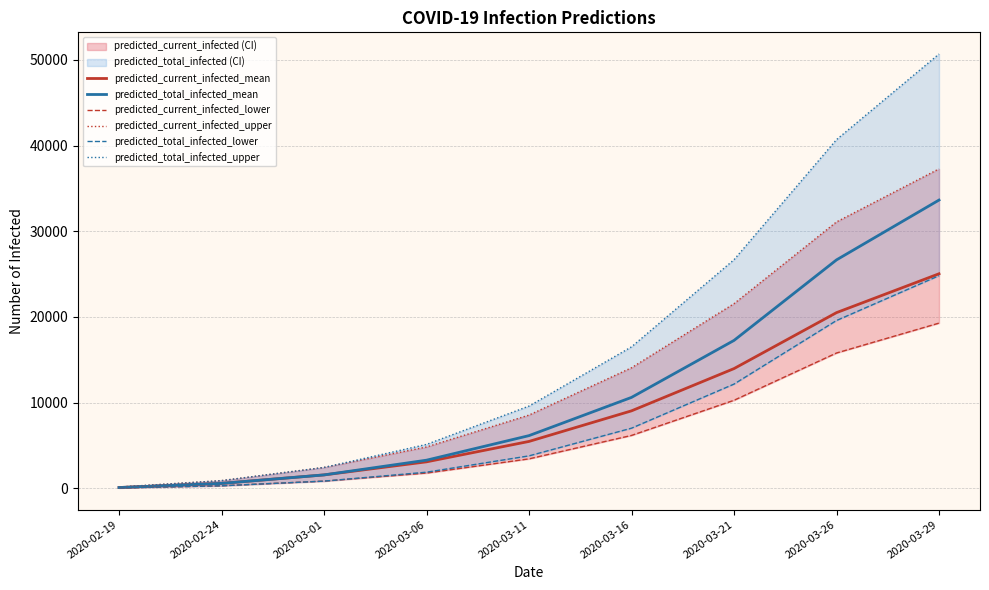

Is this an area chart (filled region under the line)?

No